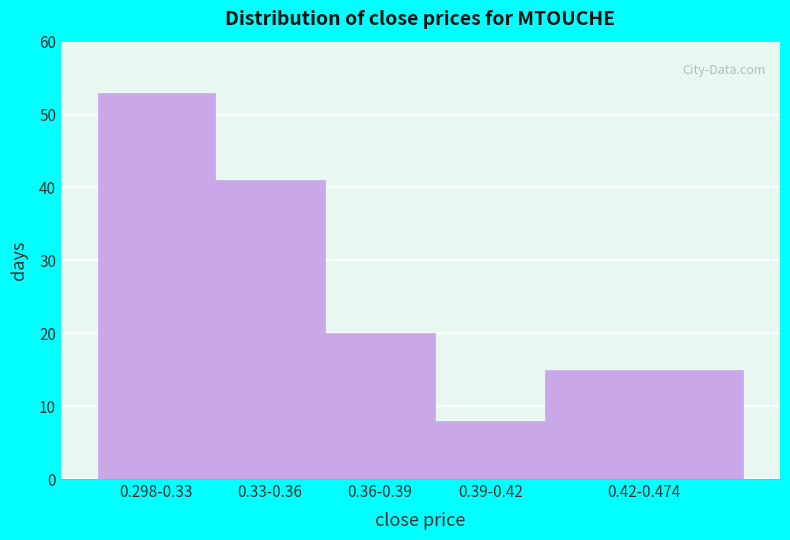

Reading left to right, list all the values displayed in this chart.

0.298-0.33=53	0.33-0.36=41	0.36-0.39=20	0.39-0.42=8	0.42-0.474=15